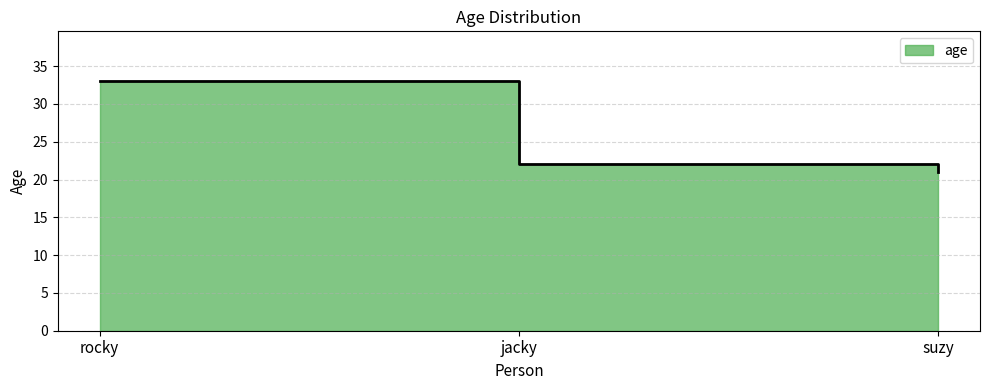

List the labels in order of value, largest first.

rocky, jacky, suzy